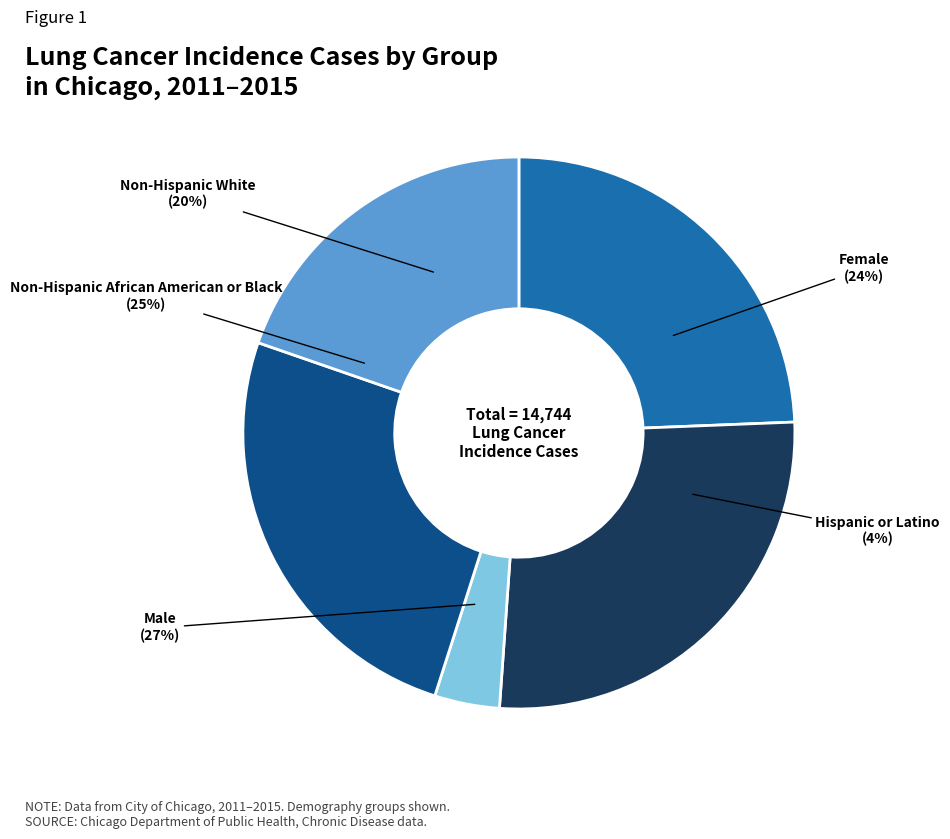

Between Non-Hispanic White and Female, which is larger?

Female